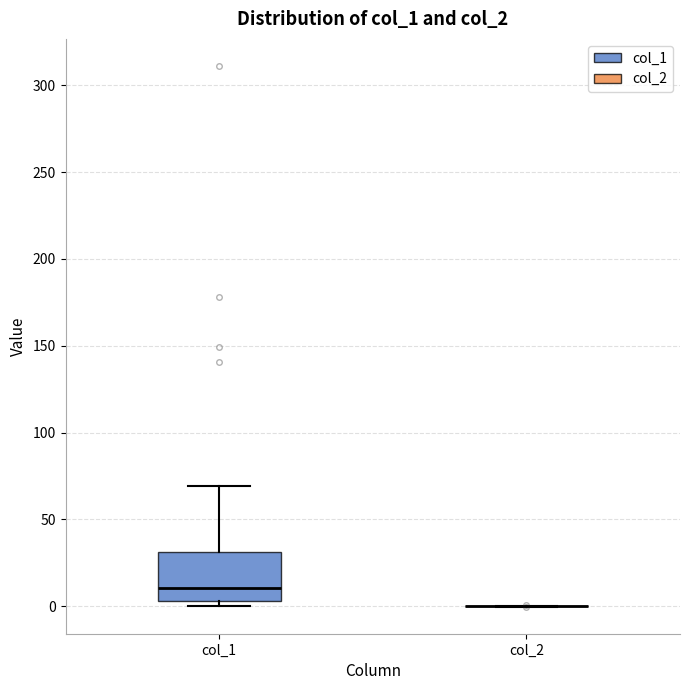

Where is the upper edge of the box for col_1 on the y-axis? The values are not printed on the chart, so give them approximately, as read against the axis.

30